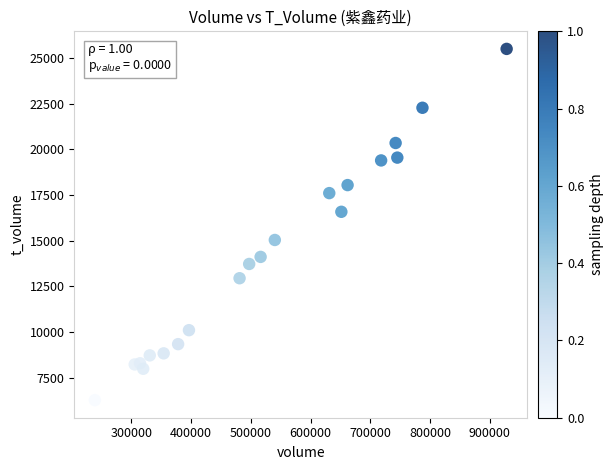

What is the range of X values (max minus min)?

689251